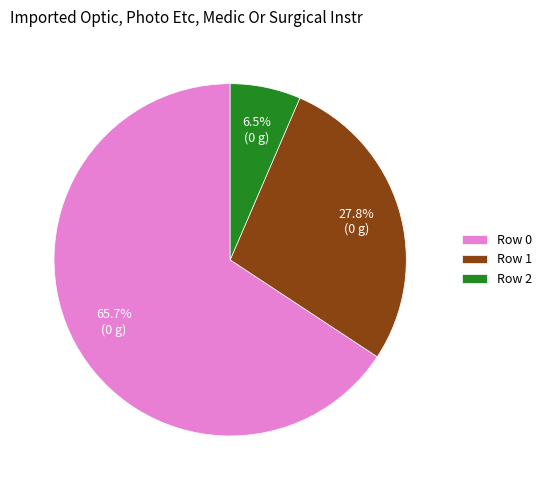

Is there any slice that represents more than half of the pie?

Yes